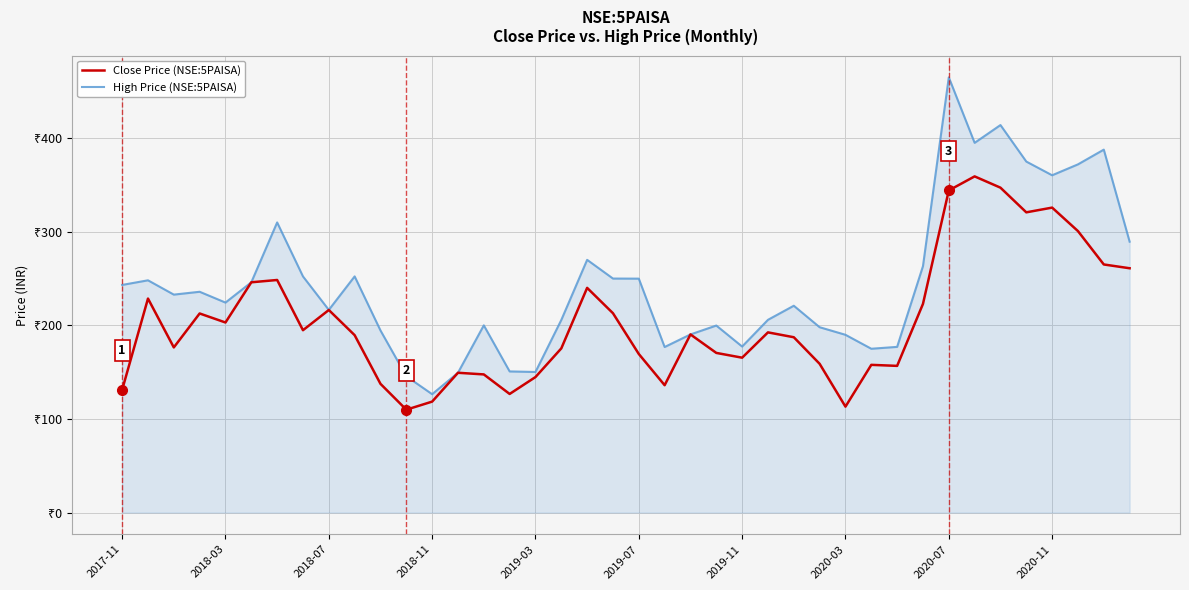

What is the difference between the maximum and minimum values in the Close Price (NSE:5PAISA) series?

249.3